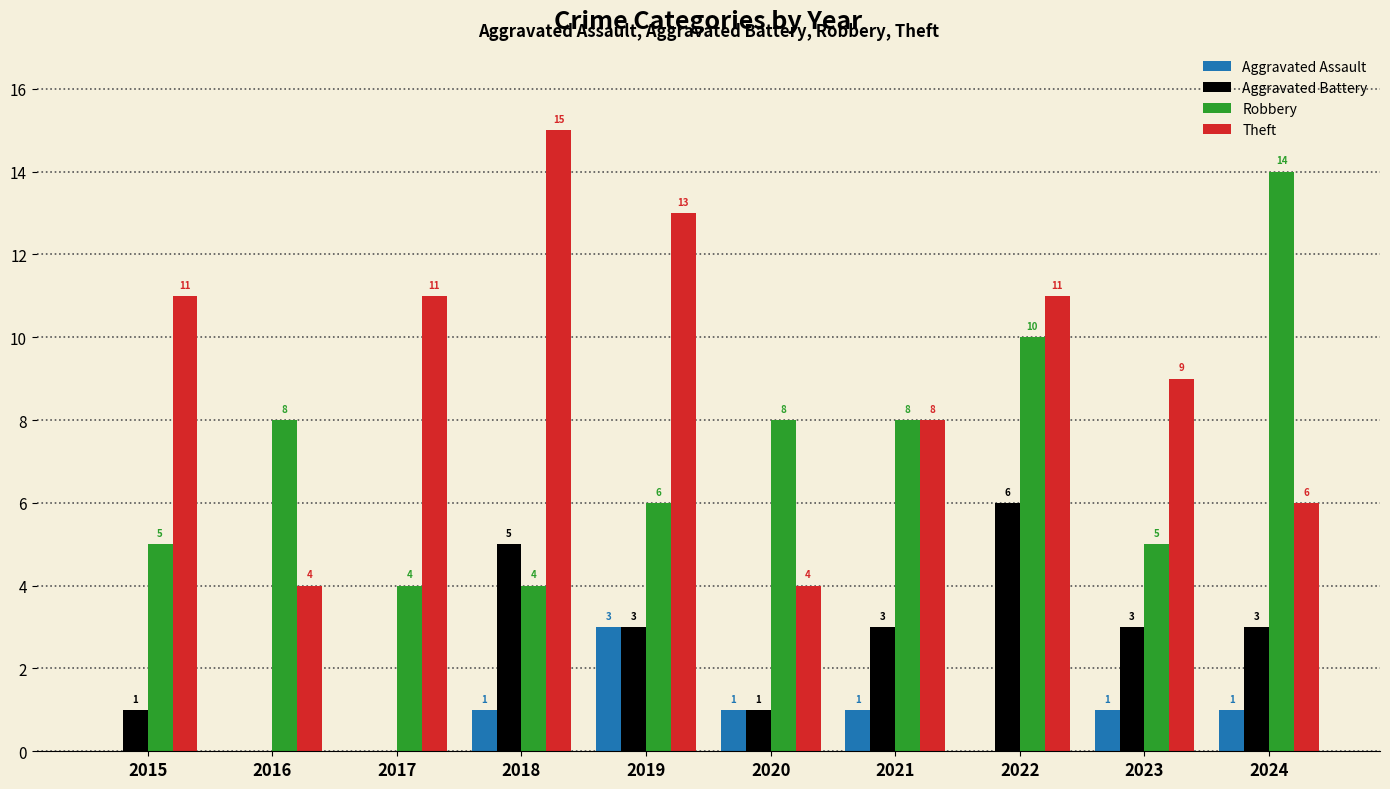

Count the Theft values in the range 6 to 11.

6